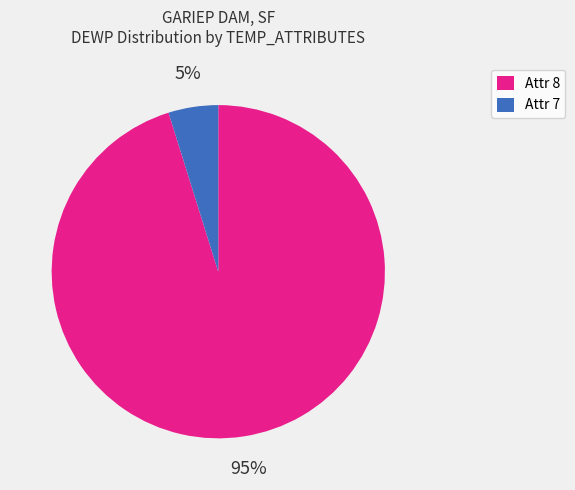

True or false: Attr 7 accounts for 12% of the total.

False